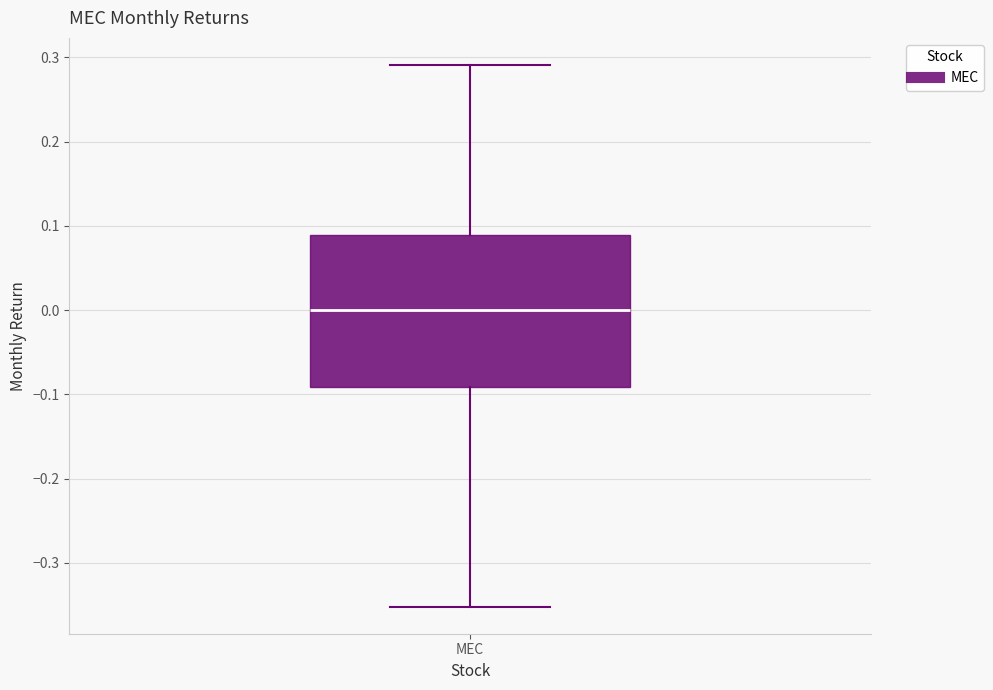

Transcribe this box plot: give where the median line is, the range the box spans, and where the two whiskers end, as read against the y-axis. The values are not printed on the chart, so give them approximately, as read against the axis.

median 0.00, box -0.09 to 0.09, whiskers -0.35 to 0.29